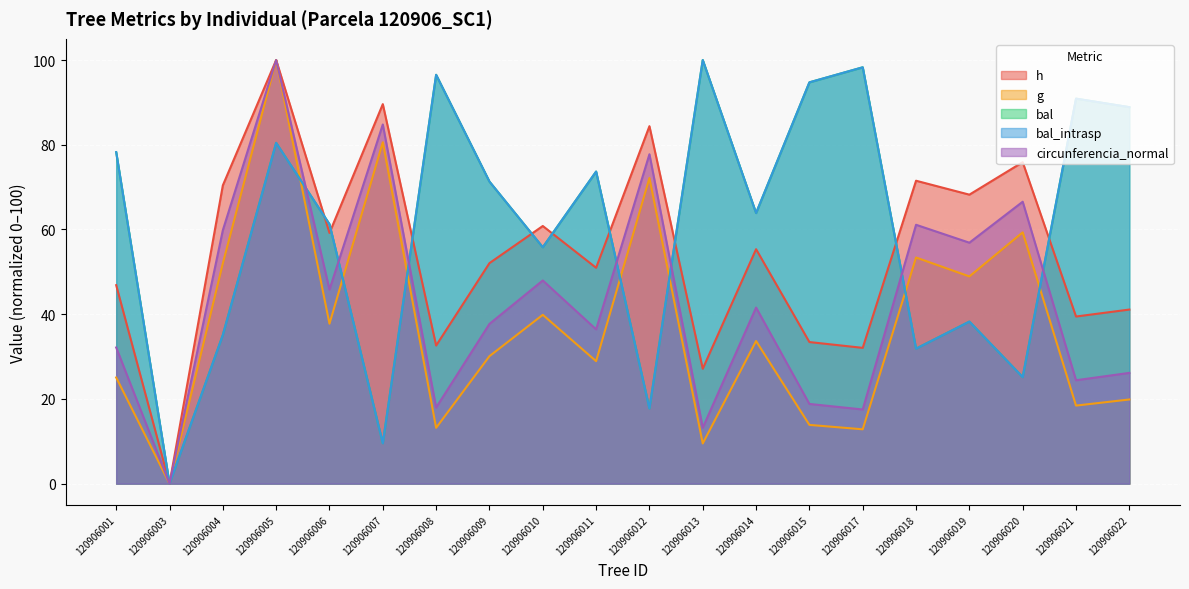

What is the approximate value of circunferencia_normal at 120906020?

66.5